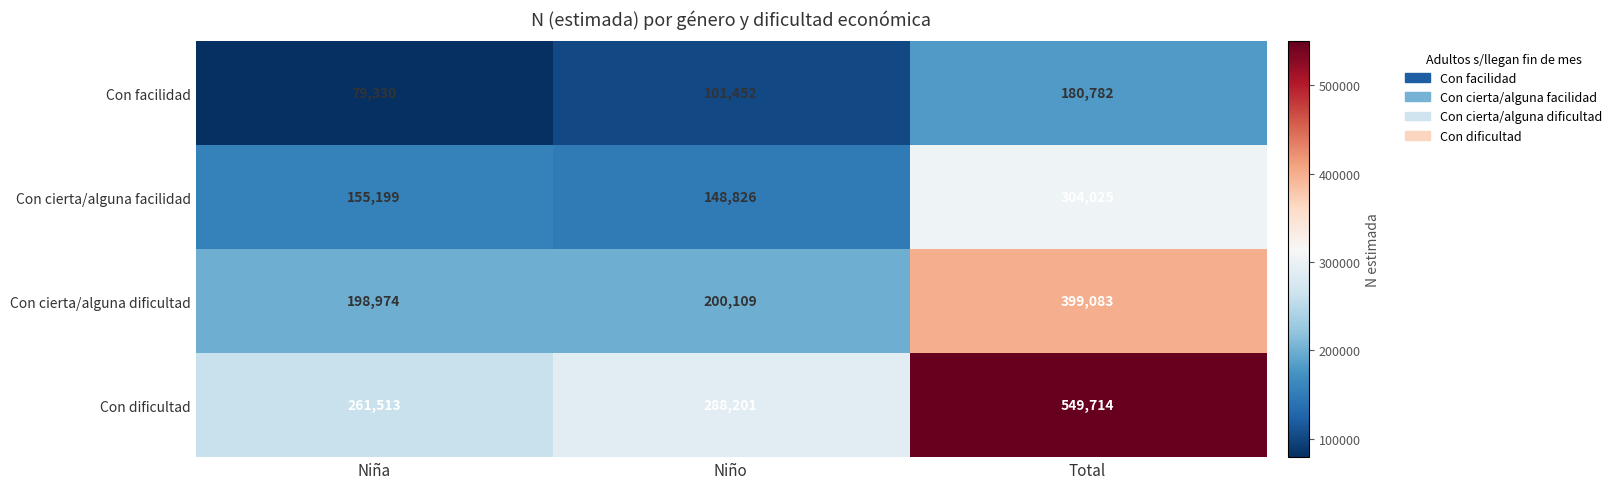

What is the total value across all series at Niño?

738588